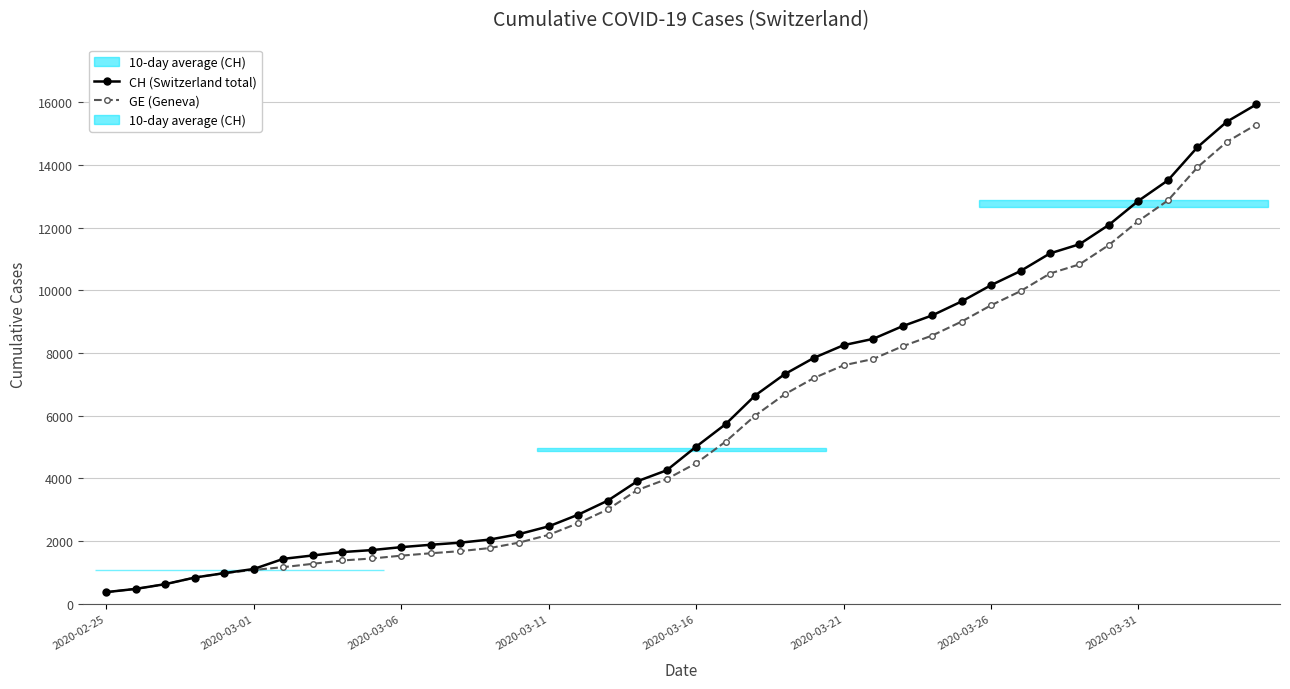

Does the chart have visible grid lines?

Yes